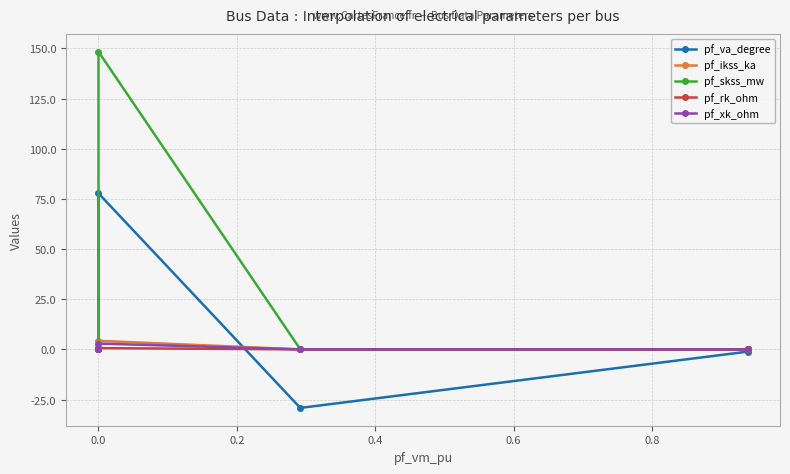

True or false: pf_xk_ohm and pf_skss_mw cross at least once.

False